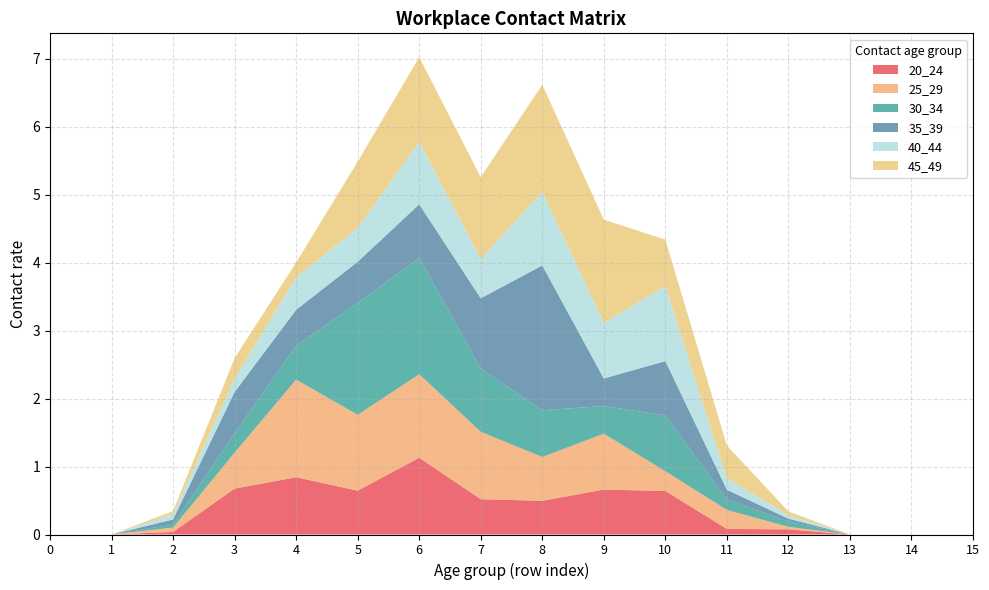

Reading left to right, extract all data points from this chart.

20_24: 0=0.0	1=0.0	2=0.0	3=0.7	4=0.8	5=0.6	6=1.1	7=0.5	8=0.5	9=0.7	10=0.6	11=0.1	12=0.1	13=0.0	14=0.0	15=0.0
25_29: 0=0.0	1=0.0	2=0.1	3=0.5	4=1.4	5=1.1	6=1.2	7=1.0	8=0.6	9=0.8	10=0.3	11=0.3	12=0.0	13=0.0	14=0.0	15=0.0
30_34: 0=0.0	1=0.0	2=0.0	3=0.3	4=0.5	5=1.6	6=1.7	7=0.9	8=0.7	9=0.4	10=0.8	11=0.2	12=0.1	13=0.0	14=0.0	15=0.0
35_39: 0=0.0	1=0.0	2=0.1	3=0.6	4=0.5	5=0.6	6=0.8	7=1.0	8=2.1	9=0.4	10=0.8	11=0.1	12=0.0	13=0.0	14=0.0	15=0.0
40_44: 0=0.0	1=0.0	2=0.1	3=0.2	4=0.5	5=0.5	6=0.9	7=0.6	8=1.1	9=0.8	10=1.1	11=0.2	12=0.1	13=0.0	14=0.0	15=0.0
45_49: 0=0.0	1=0.0	2=0.0	3=0.3	4=0.2	5=1.0	6=1.2	7=1.2	8=1.6	9=1.5	10=0.7	11=0.5	12=0.1	13=0.0	14=0.0	15=0.0